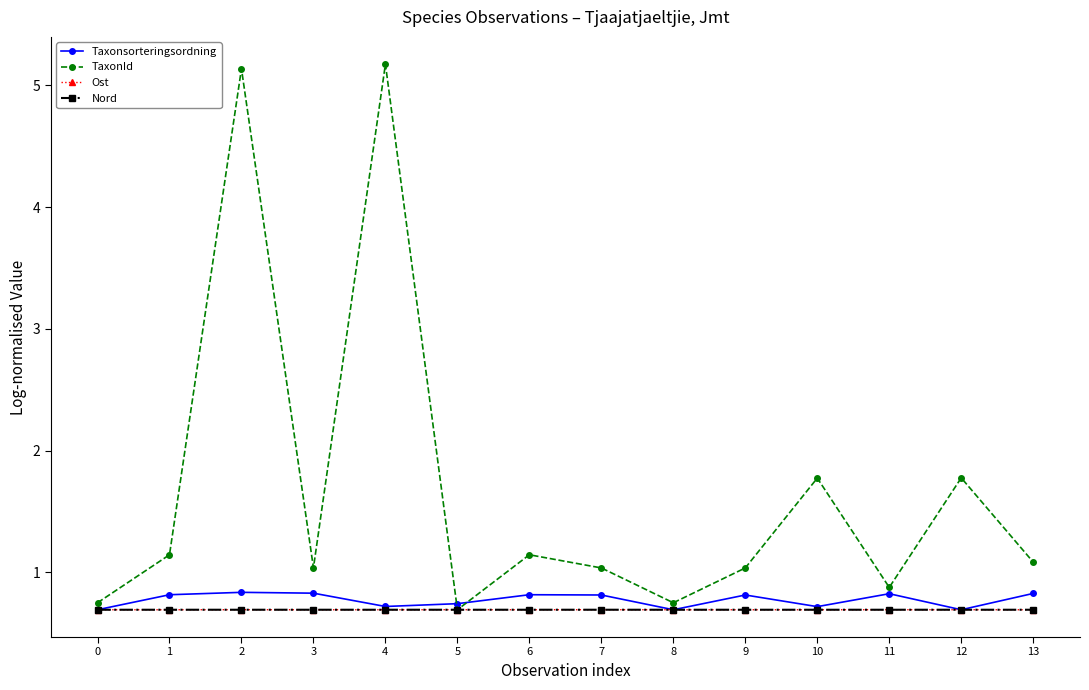

What is the total value across all series at 11?

3.1